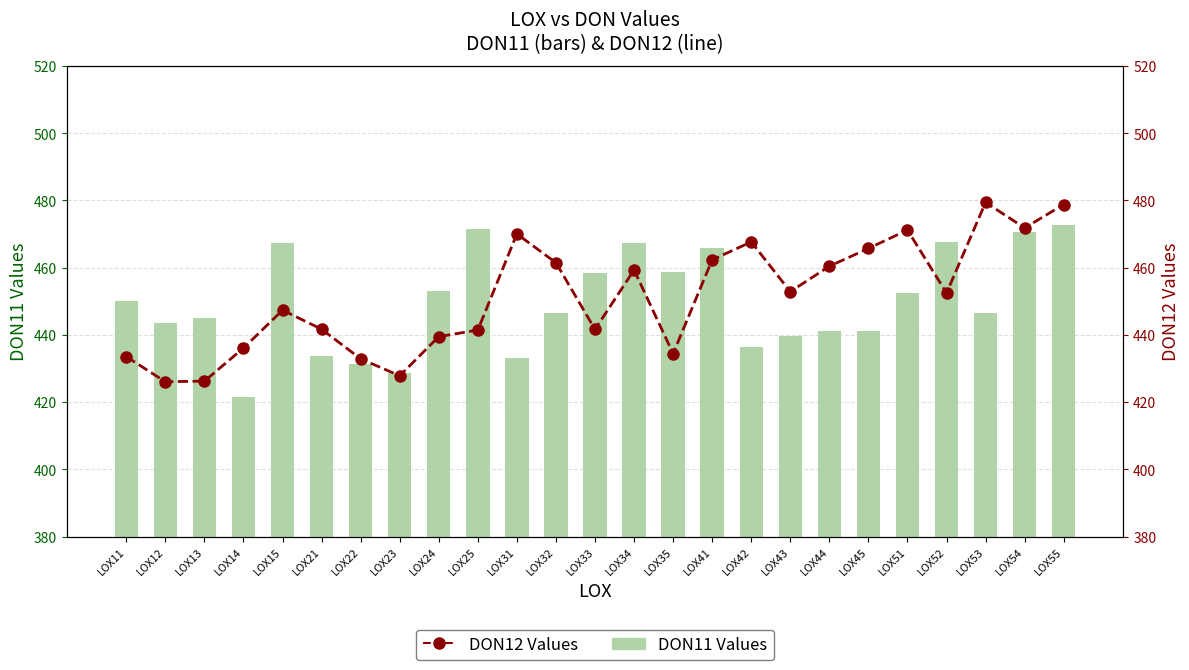

What is the difference between the second highest and second lowest values in the DON12 Values series?

52.6